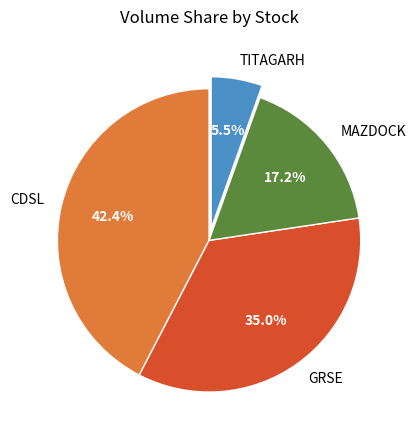

What is the largest slice in the pie chart?

CDSL